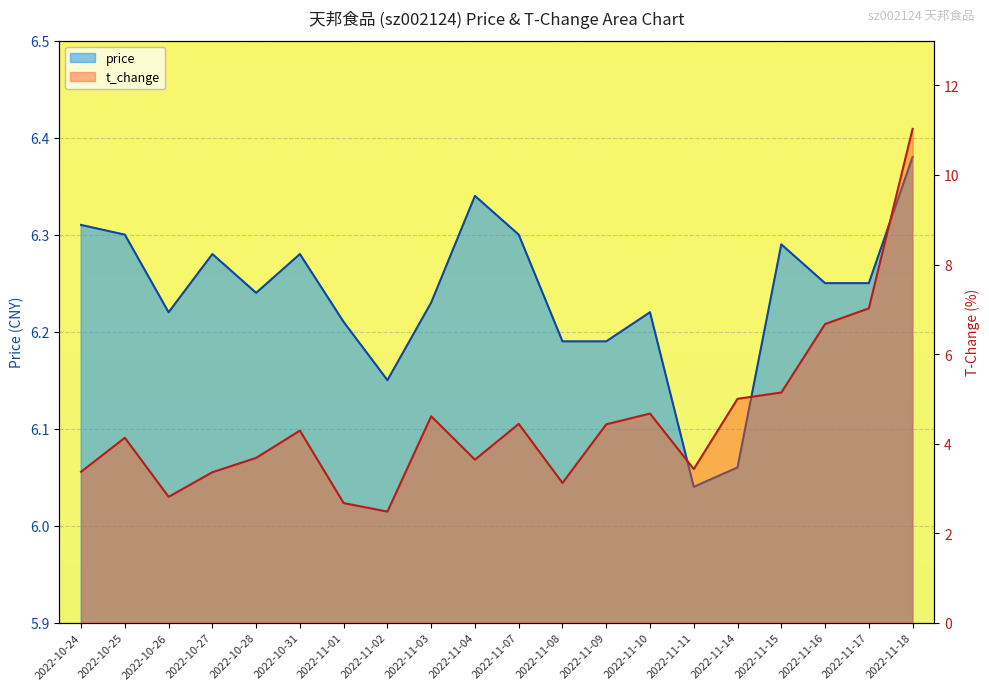

Which series changed the most between 2022-11-03 and 2022-11-09?

t_change